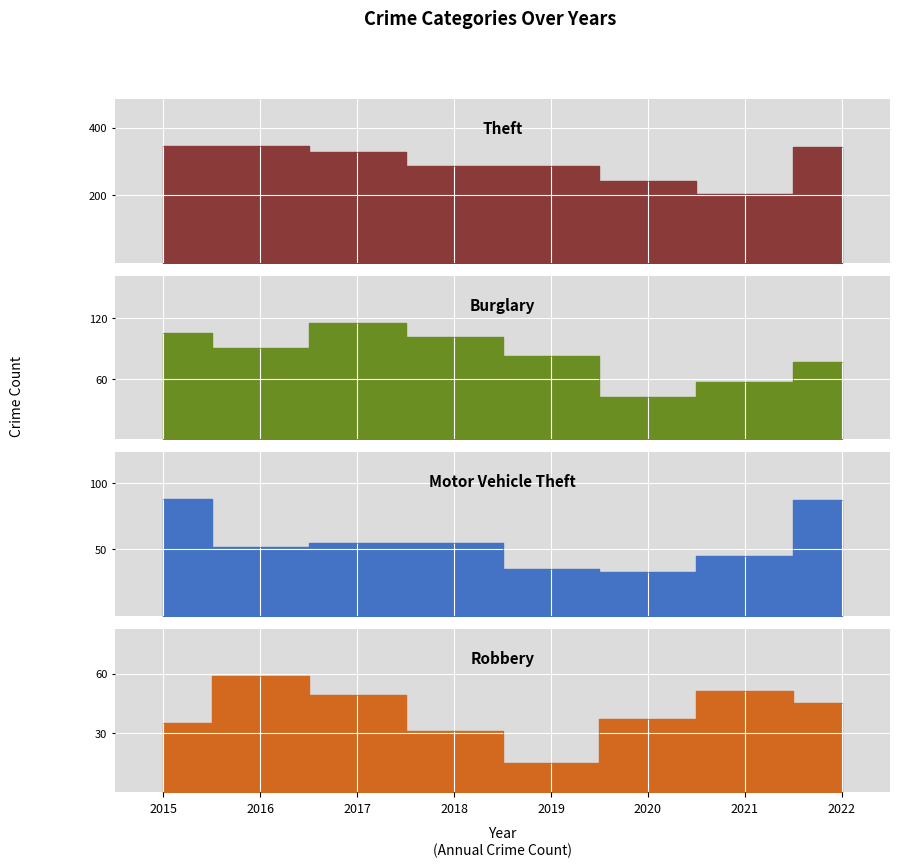

Reading left to right, extract all data points from this chart.

Theft: 2015=346	2016=346	2017=328	2018=287	2019=286	2020=241	2021=203	2022=344
Burglary: 2015=106	2016=91	2017=116	2018=102	2019=83	2020=42	2021=57	2022=77
Motor Vehicle Theft: 2015=88	2016=52	2017=55	2018=55	2019=35	2020=33	2021=45	2022=87
Robbery: 2015=35	2016=59	2017=49	2018=31	2019=15	2020=37	2021=51	2022=45